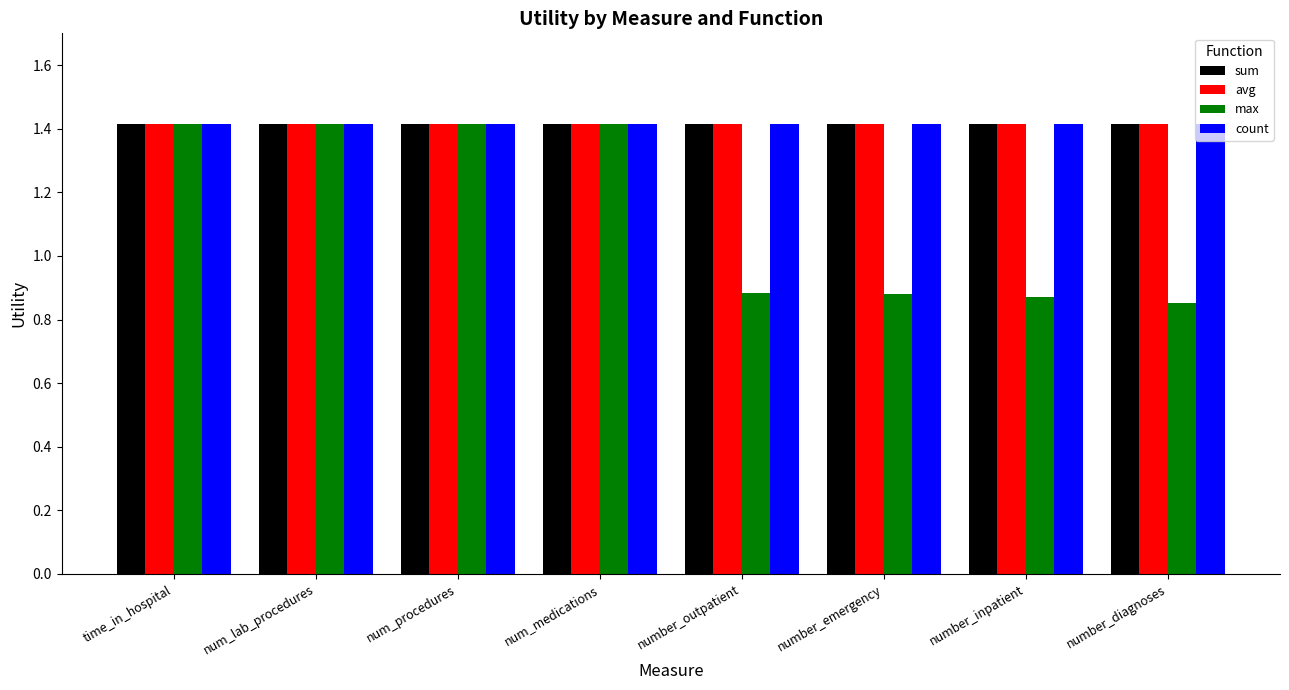

Which series changed the most between num_lab_procedures and number_emergency?

max